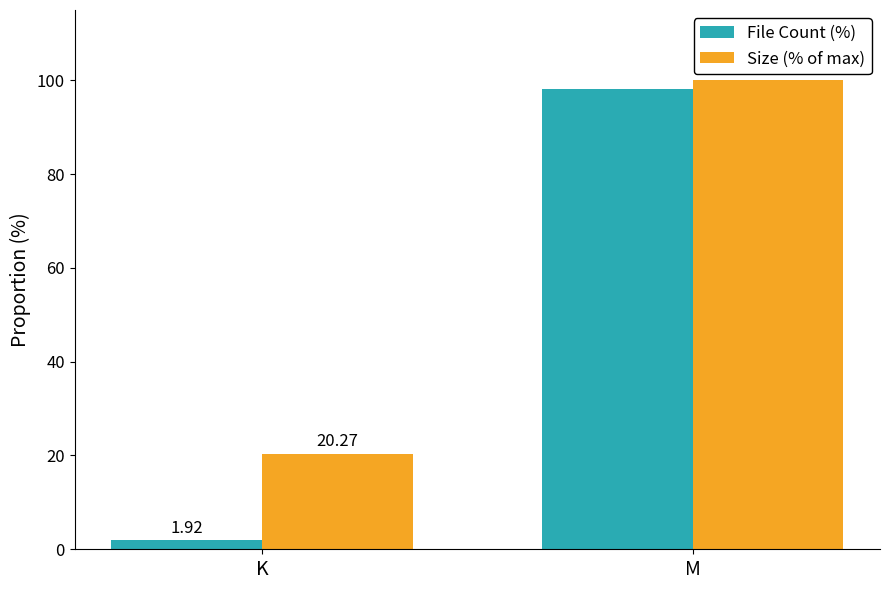

The value of Size (% of max) at K is 20.3. True or false?

True